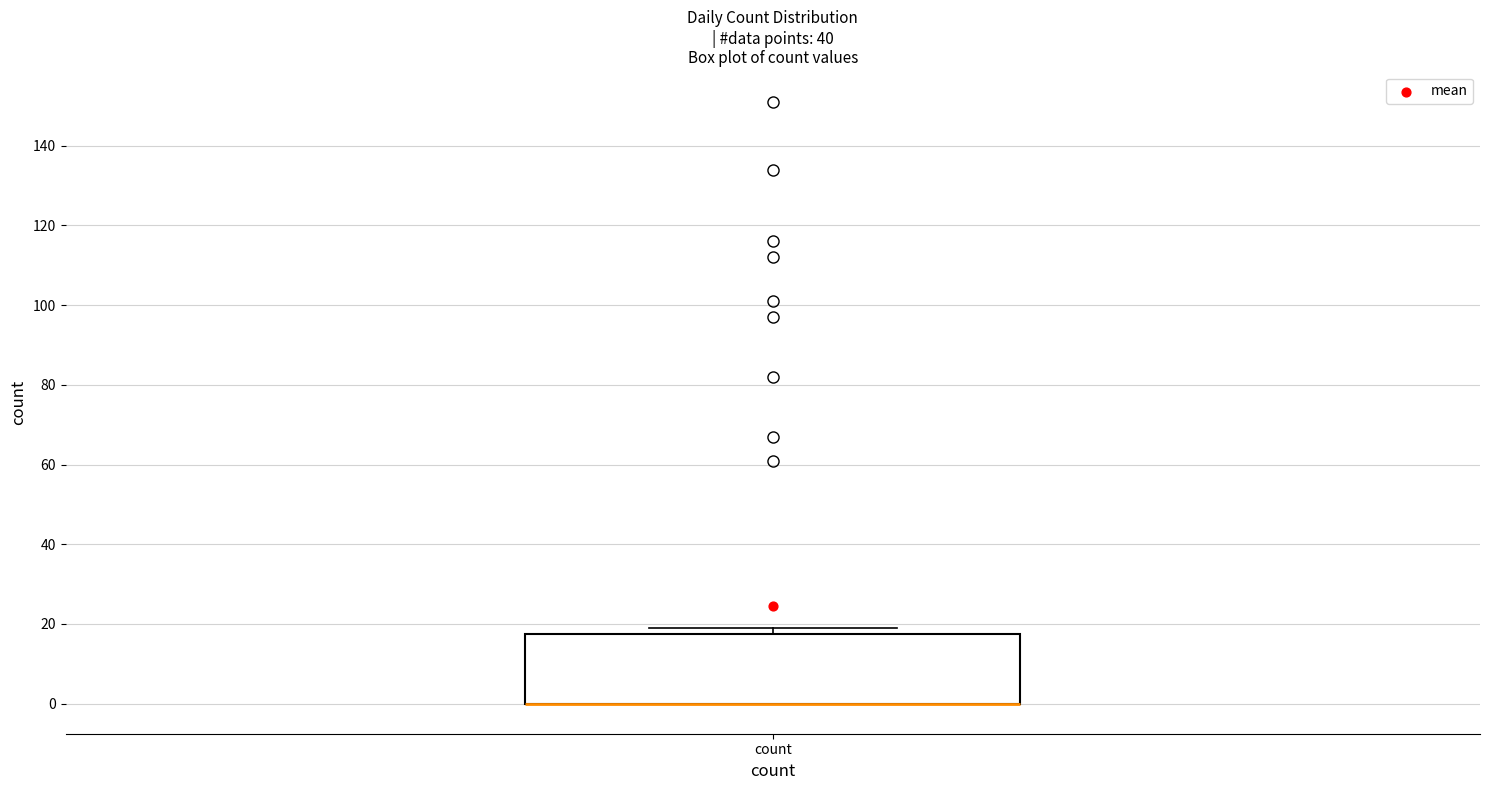

Transcribe this box plot: give where the median line is, the range the box spans, and where the two whiskers end, as read against the y-axis. The values are not printed on the chart, so give them approximately, as read against the axis.

median 0 (drawn on the box's lower edge), box 0 to 18, whiskers 0 to 20